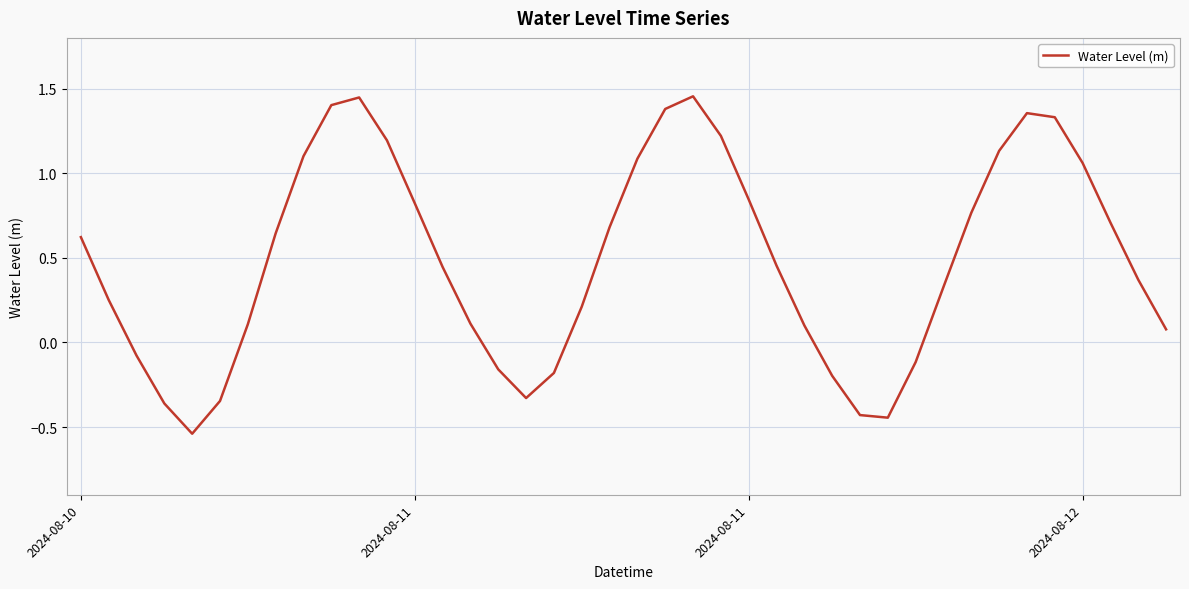

What is the difference between the maximum and minimum values?

2.0